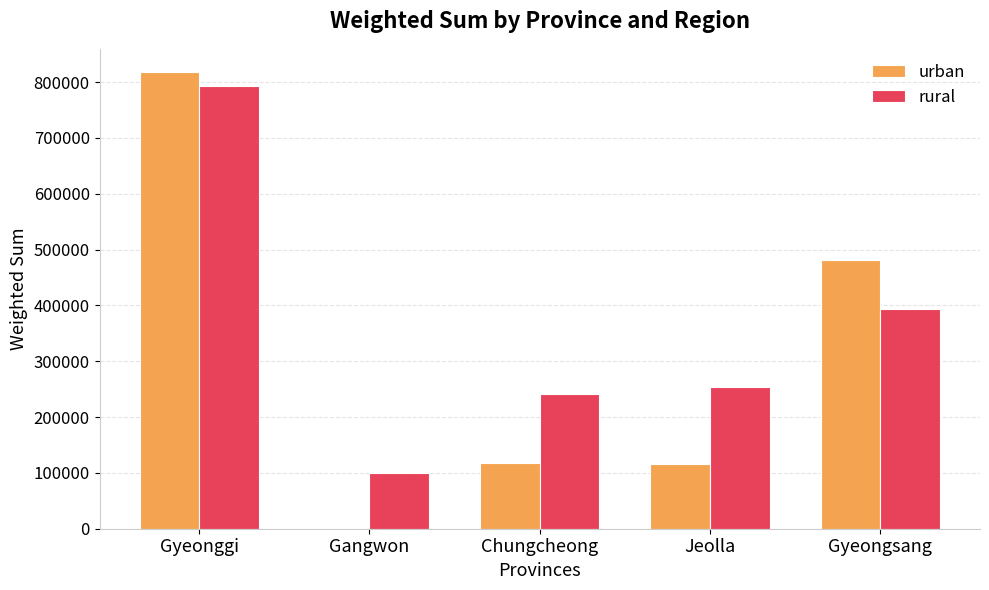

Where is rural nearest to the value 446572?

Gyeongsang